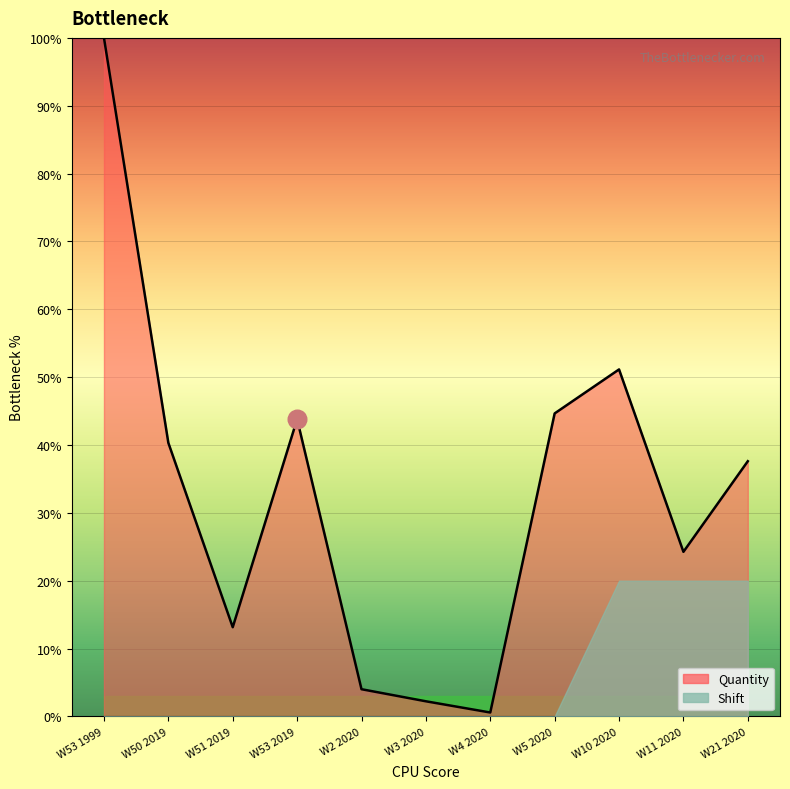

What is the ratio of the value at W2 2020 to the value at W53 2019?

0.1